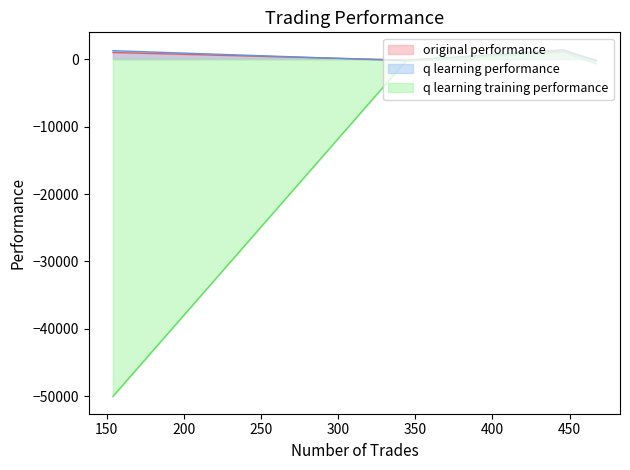

What is the difference between the q learning performance values at 446 and 467?

1377.9